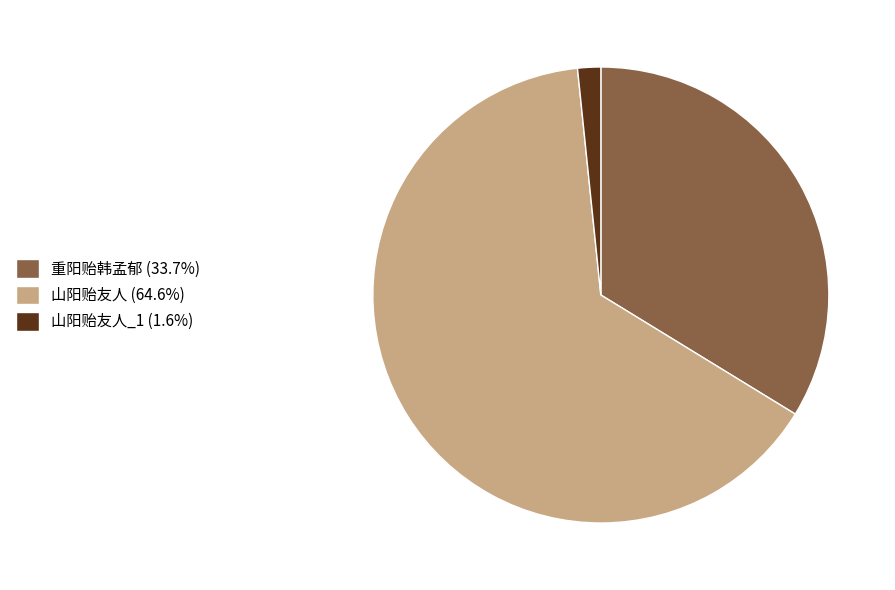

How many slices are in this pie chart?

3